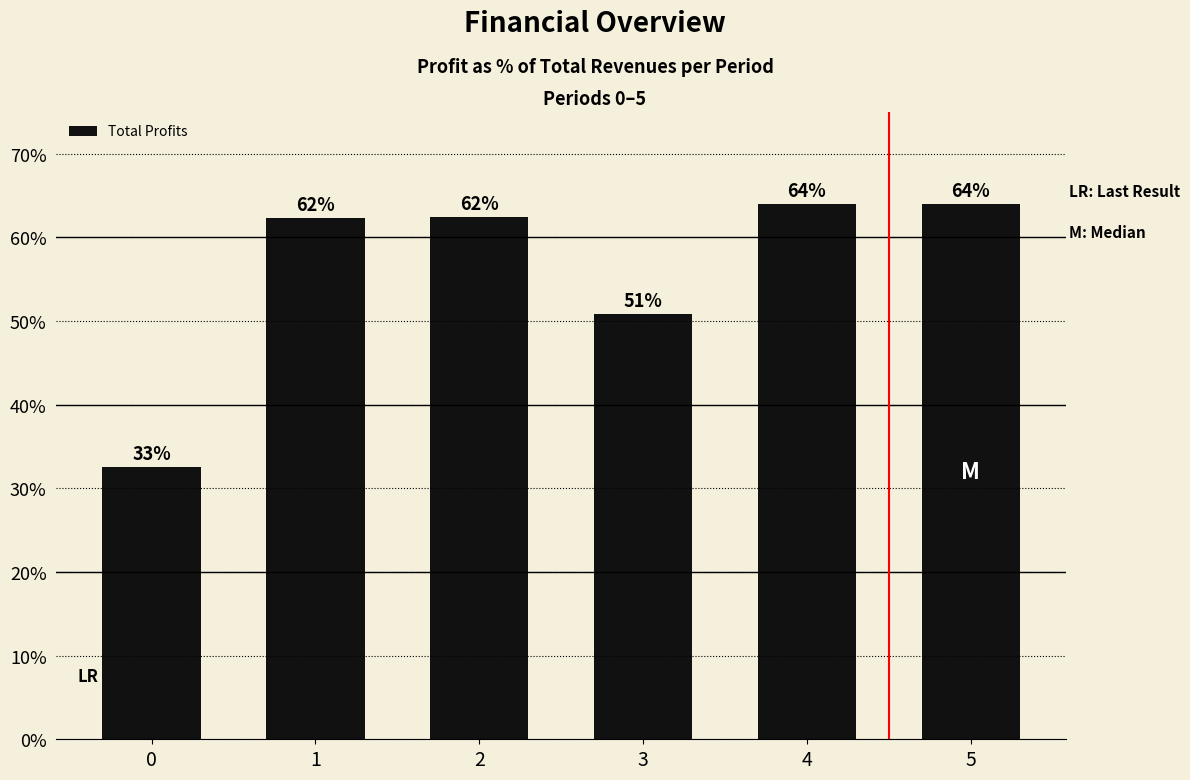

What is the sum of the values at 4 and 1?

126.4